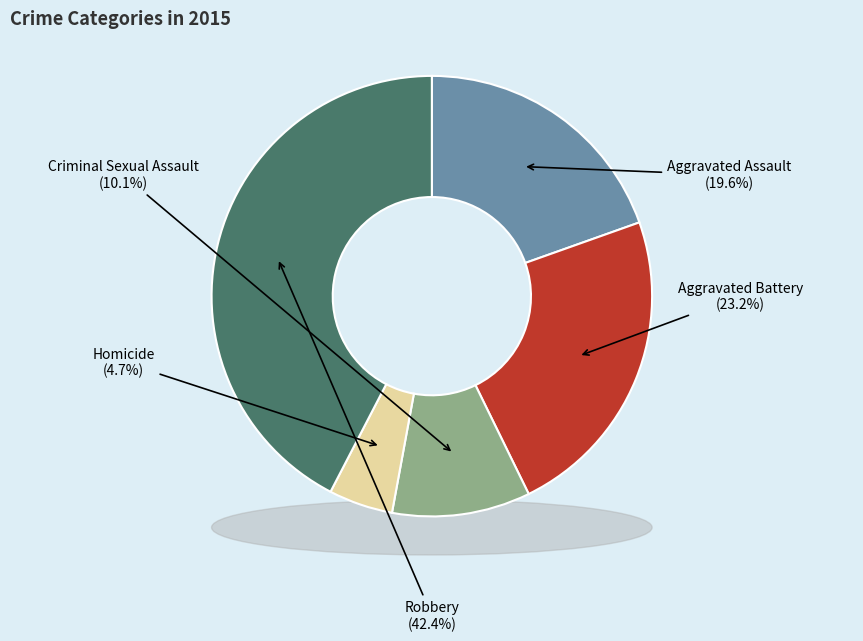

Approximately how many times larger is the value at Homicide compared to Robbery?

0.1